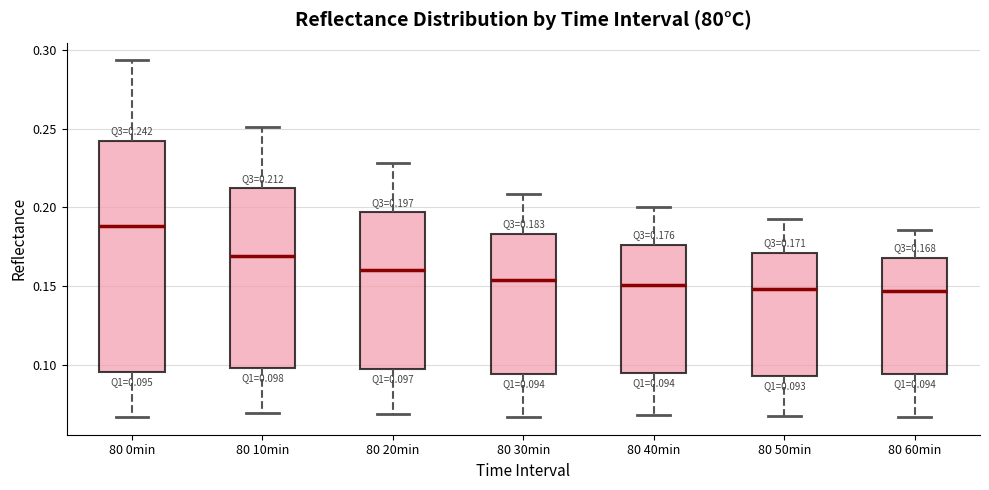

Which box is the tallest, from its lower edge to its upper edge?

80 0min